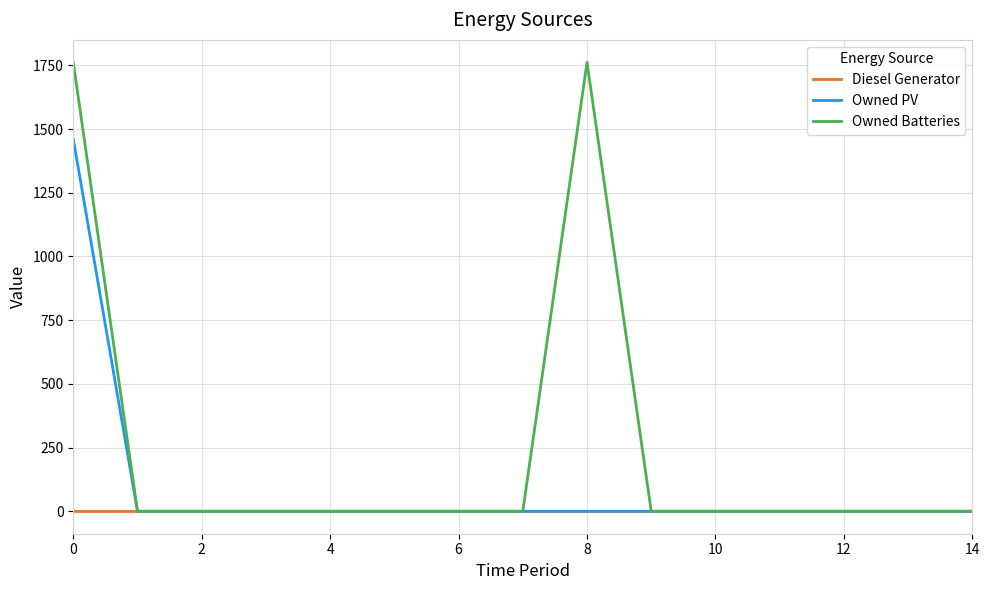

List the series in order of their overall mean, lowest first.

Diesel Generator, Owned PV, Owned Batteries